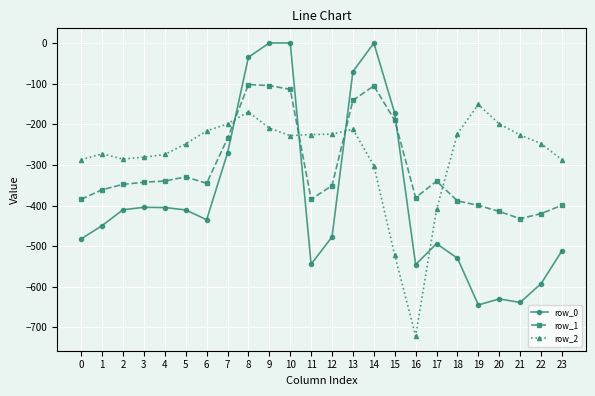

Is the value of row_2 at 9 greater than the value of row_0 at 18?

Yes